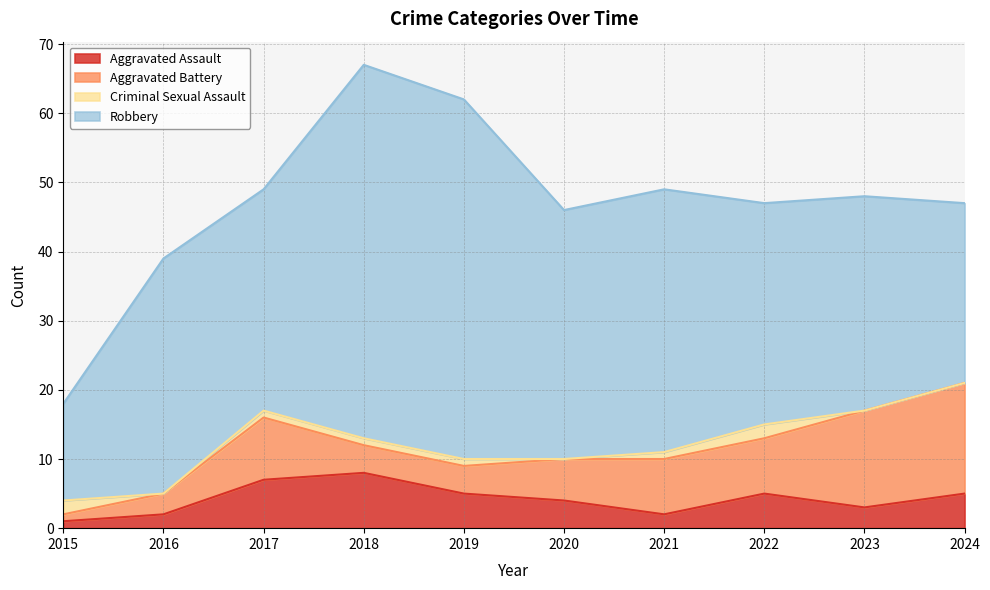

Which series has the widest spread of values?

Robbery